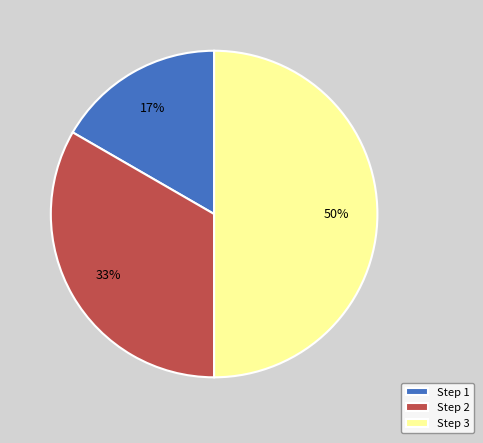

Count the number of slices in the pie.

3